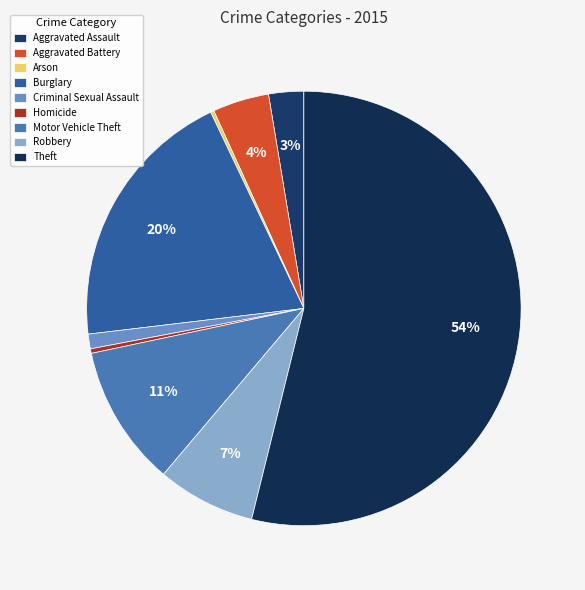

Is Theft the majority of the pie?

Yes